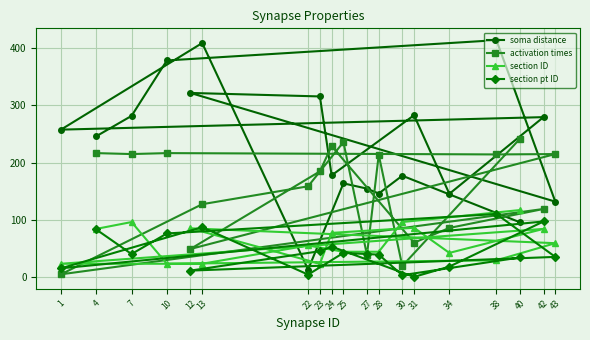

The value of section pt ID at 40 is 12.7. True or false?

False